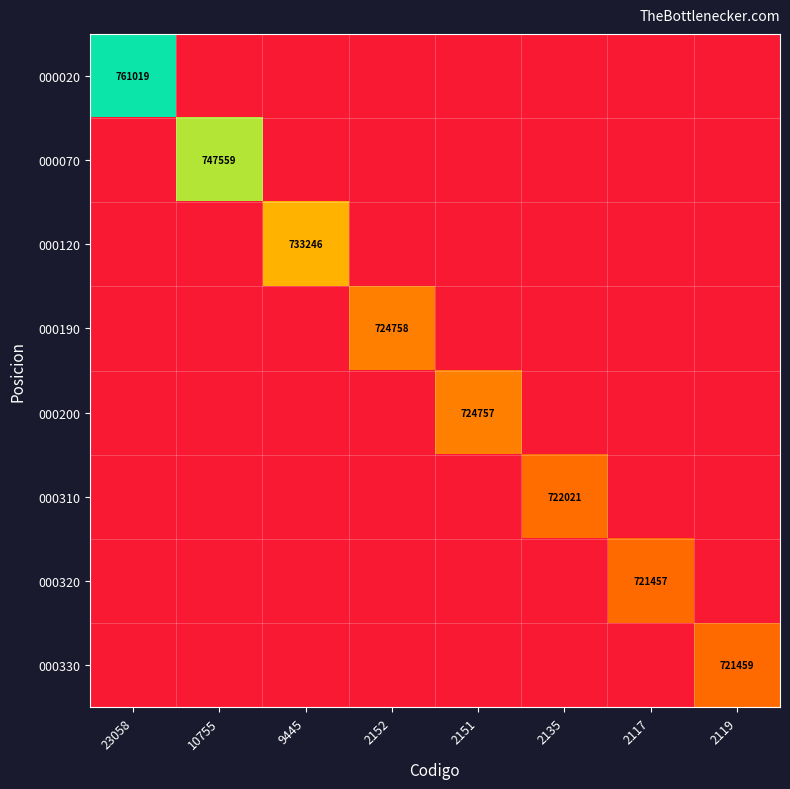

What is the total value across all series at 10755?

5647559